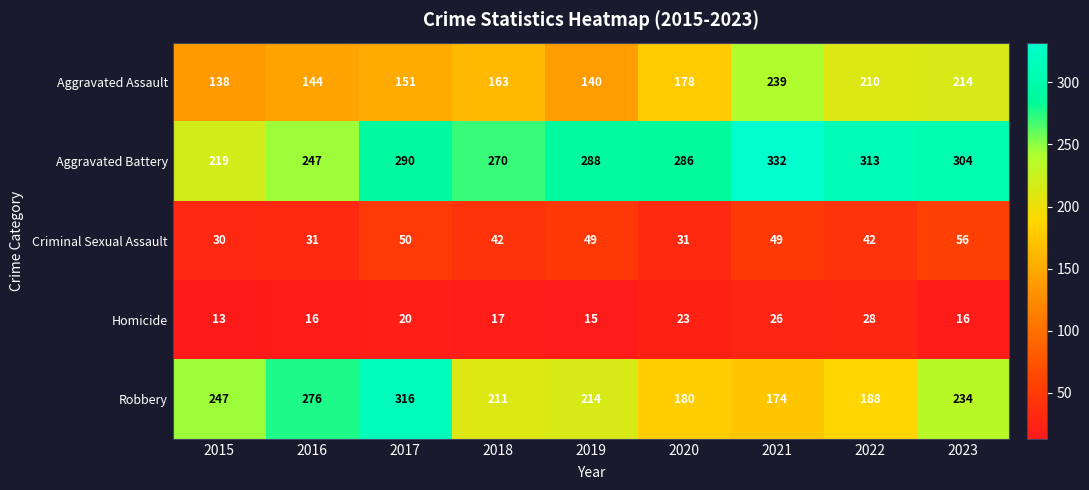

At how many categories does at least one series exceed 128?

9